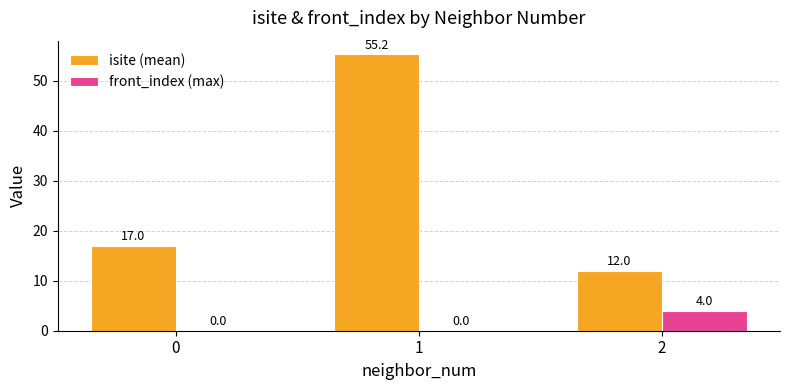

Between 0 and 1, which series saw the biggest shift?

isite (mean)